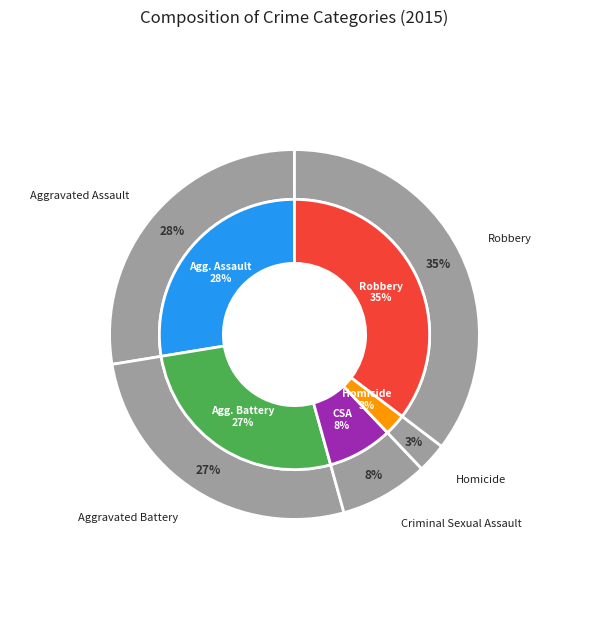

Is the sum of Homicide and Robbery greater than half?

No